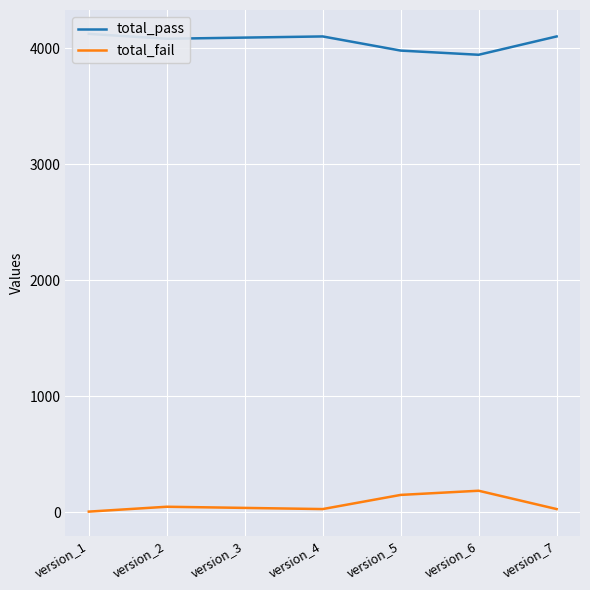

At how many categories does at least one series exceed 629?

7